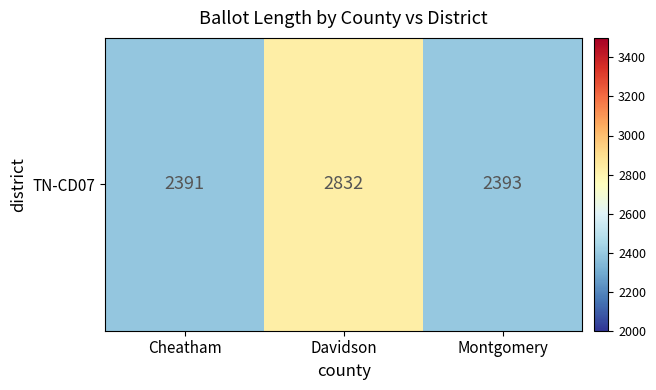

The value at Davidson is 4662. True or false?

False